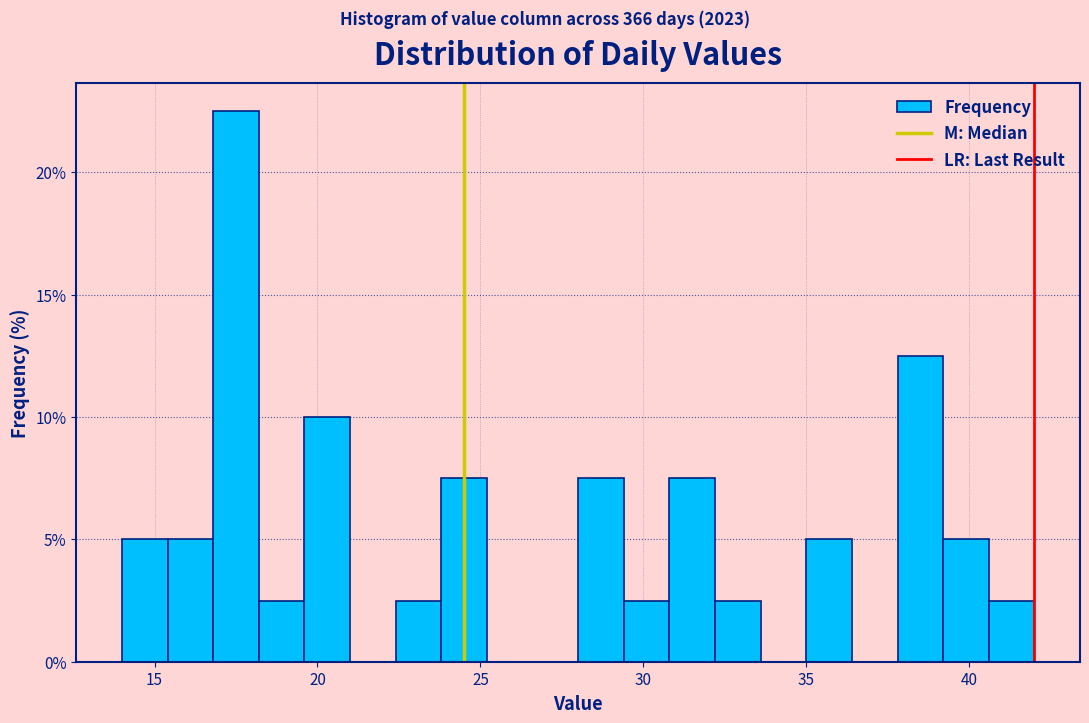

Around what value on the x-axis is the tallest bar? Give the approximate position of its centre, as read against the axis.

17.5